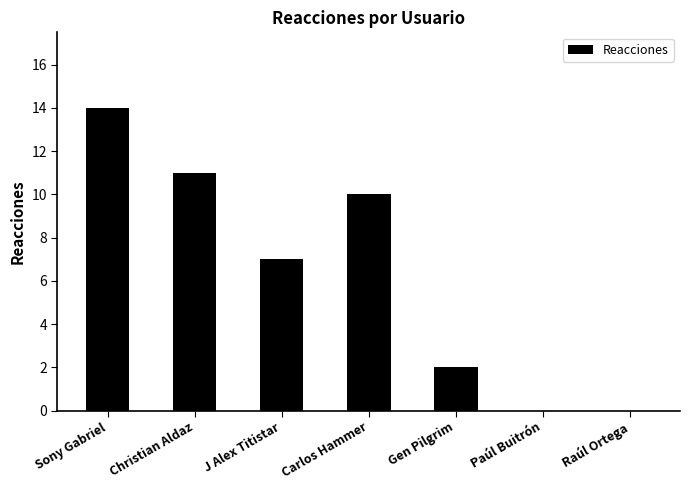

What is the sum of all values?

44